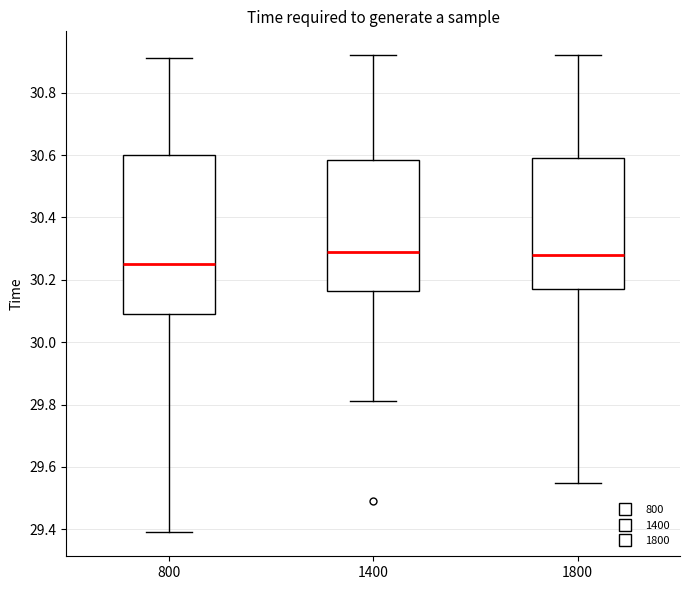

Reading left to right, transcribe this box plot: for each box, give where its median line is, the range the box spans, and where its two whiskers end, as read against the y-axis. The values are not printed on the chart, so give them approximately, as read against the axis.

800: median 30.26, box 30.10 to 30.60, whiskers 29.40 to 30.92
1400: median 30.30, box 30.16 to 30.58, whiskers 29.82 to 30.92
1800: median 30.28, box 30.18 to 30.60, whiskers 29.56 to 30.92